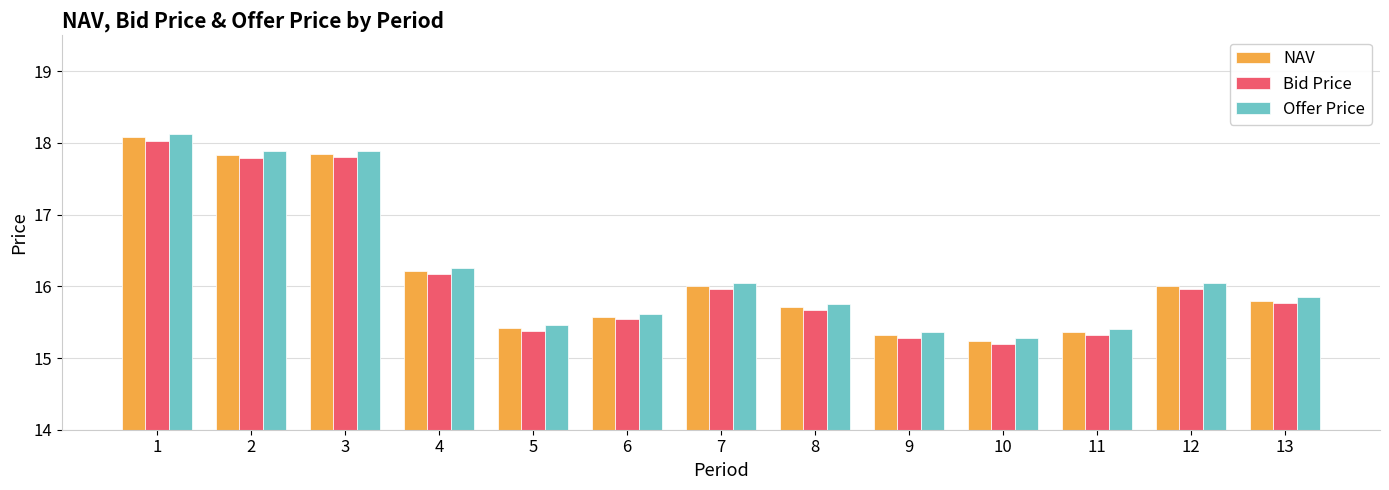

How many series are shown in this chart?

3